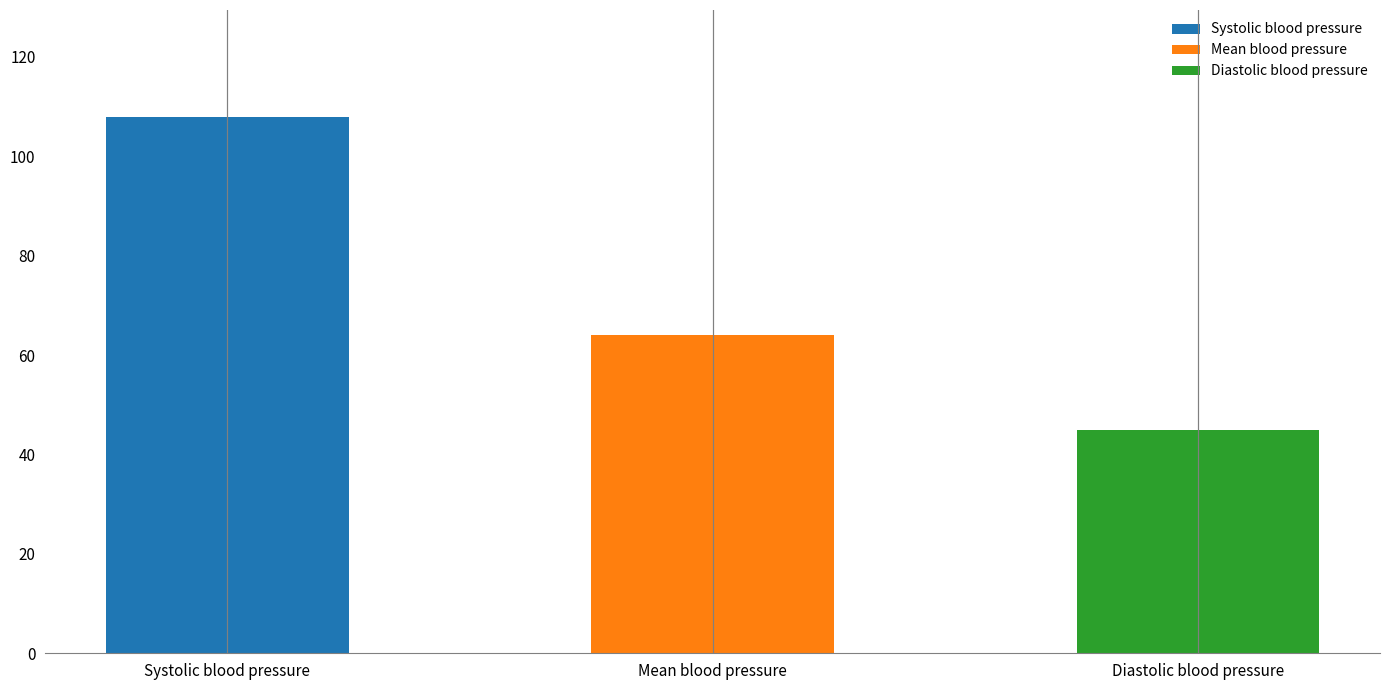

How many data points are less than 63?

1